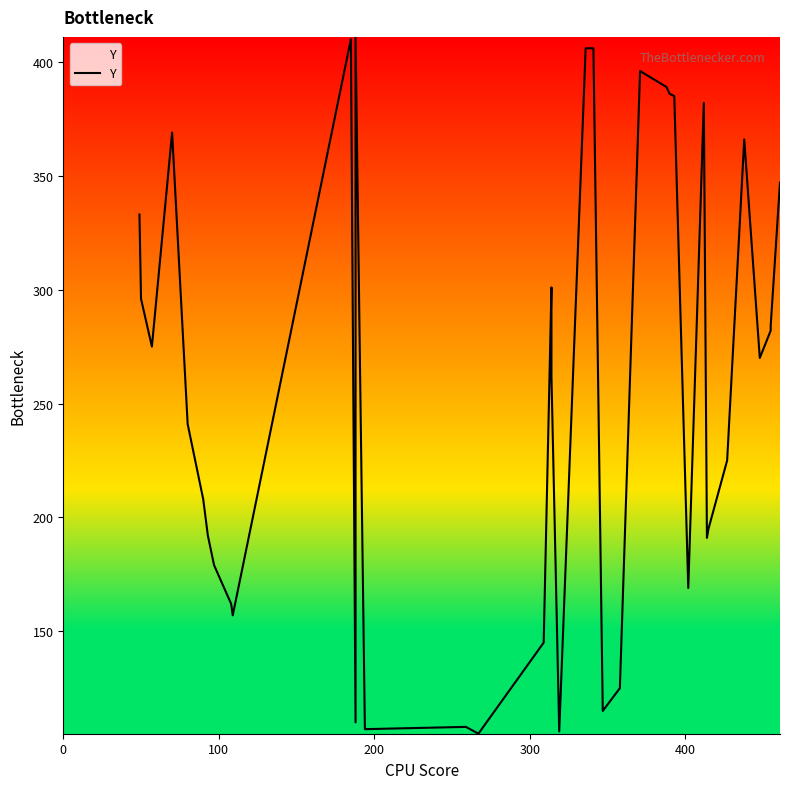

Reading left to right, extract all data points from this chart.

333	296	275	369	241	208	192	179	162	157	410	110	411	107	108	105	145	301	262	106	406	406	115	125	396	389	386	385	169	382	191	195	225	366	270	282	284	347